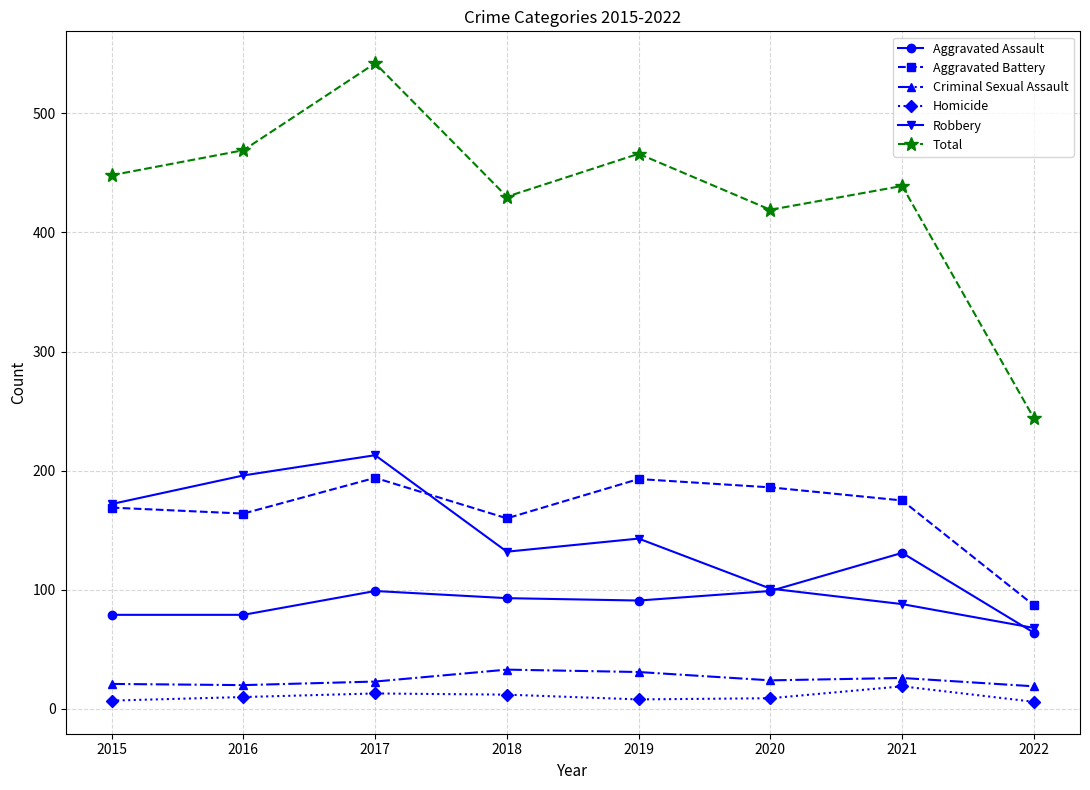

Which series has the largest range (max minus min)?

Total